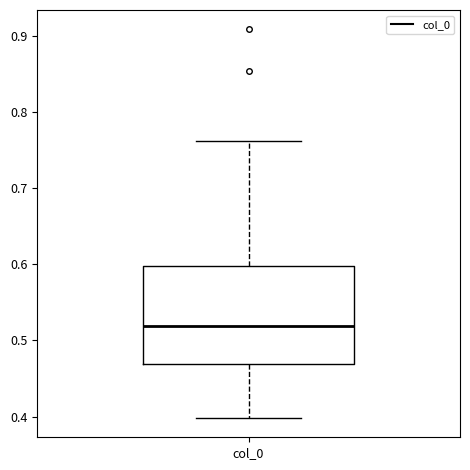

Read this box plot against the y-axis: the position of the median line, the range covered by the box, and the ends of both whiskers. The values are not printed on the chart, so give them approximately, as read against the axis.

median 0.52, box 0.47 to 0.60, whiskers 0.40 to 0.76